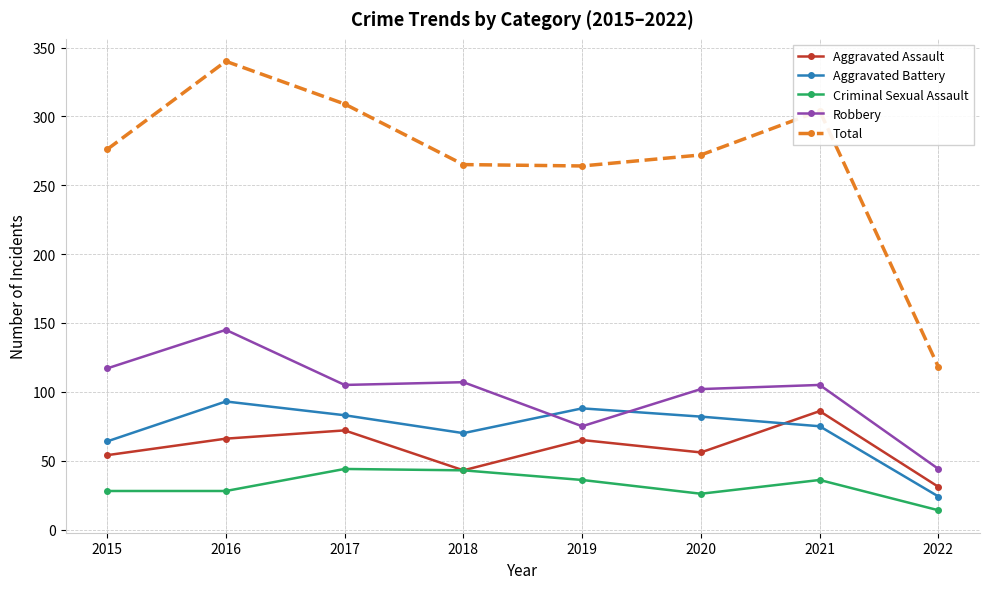

What is the difference between the highest and lowest values at 2016?

312